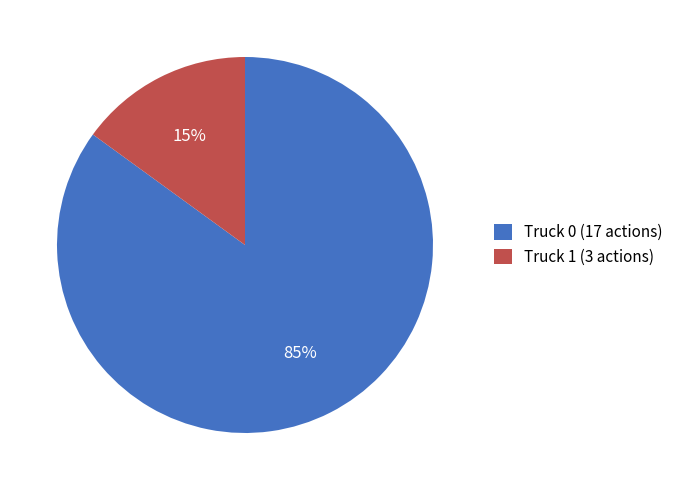

Is the sum of Truck 1 (3 actions) and Truck 0 (17 actions) greater than half?

Yes